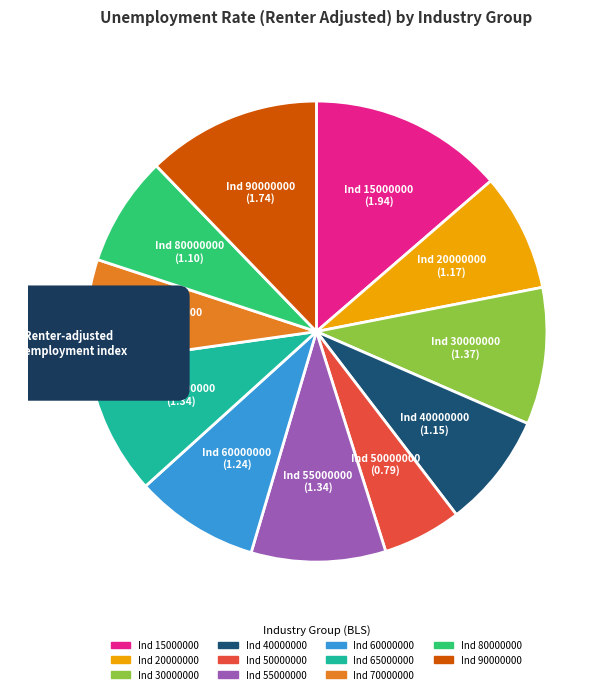

Rank the categories by value from highest to lowest.

15000000, 90000000, 30000000, 65000000, 55000000, 60000000, 20000000, 40000000, 80000000, 70000000, 50000000